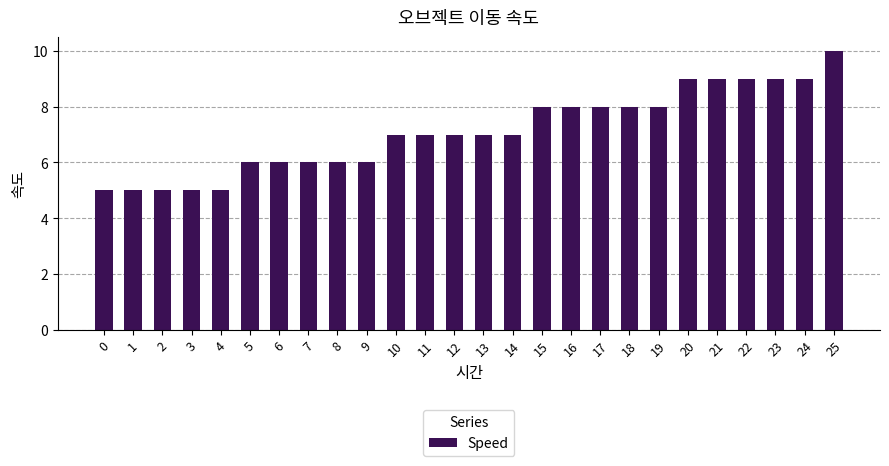

At which category does the chart reach its peak across all series?

25